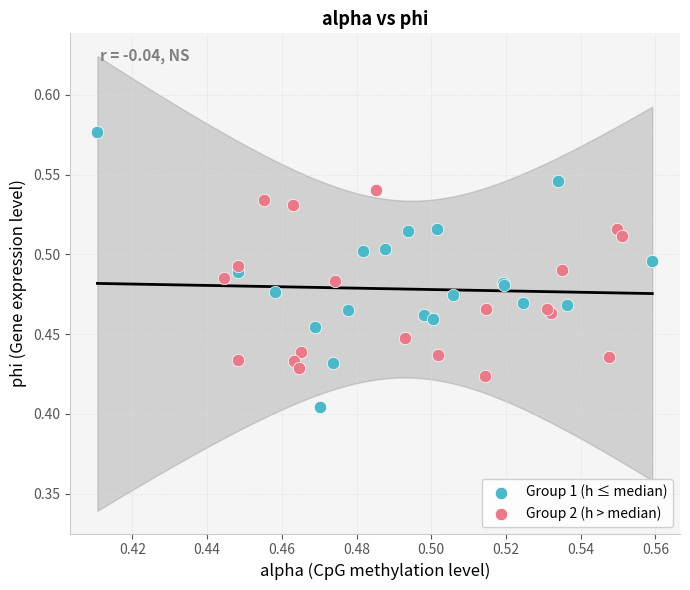

Which series reaches the maximum Y coordinate?

Group 1 (h ≤ median)